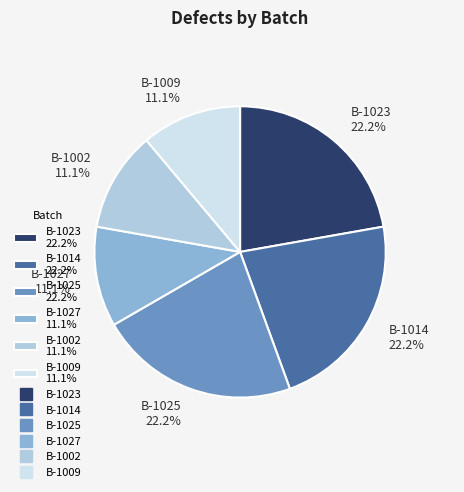

To the nearest percent, what portion does B-1002 represent?

11%